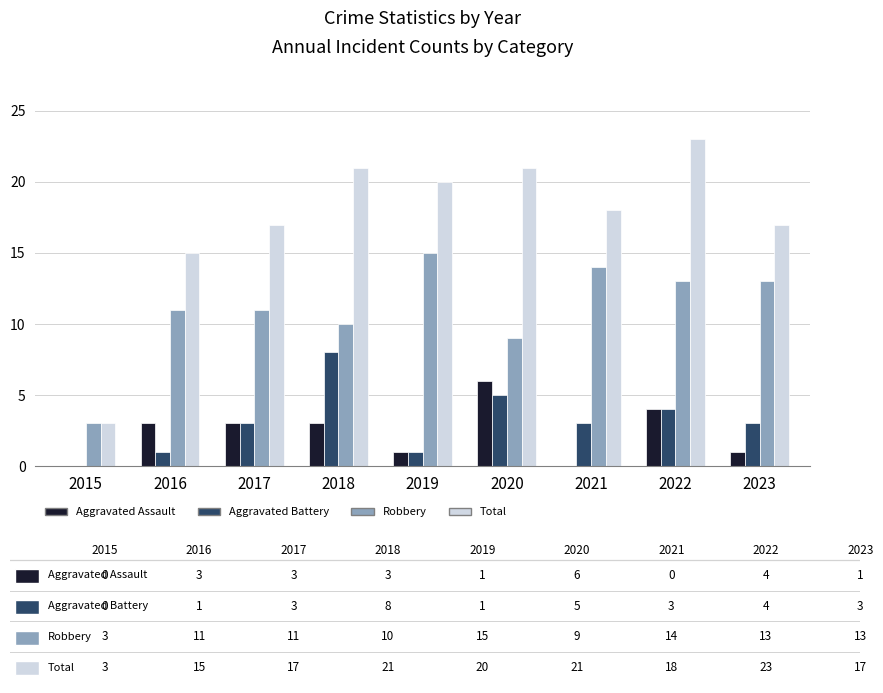

Which series has the largest total across all categories?

Total